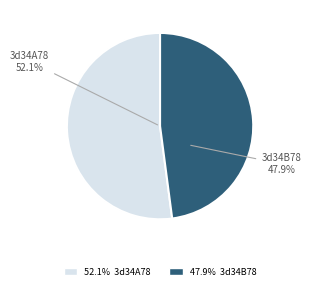

To the nearest percent, what portion does 3d34B78 represent?

48%